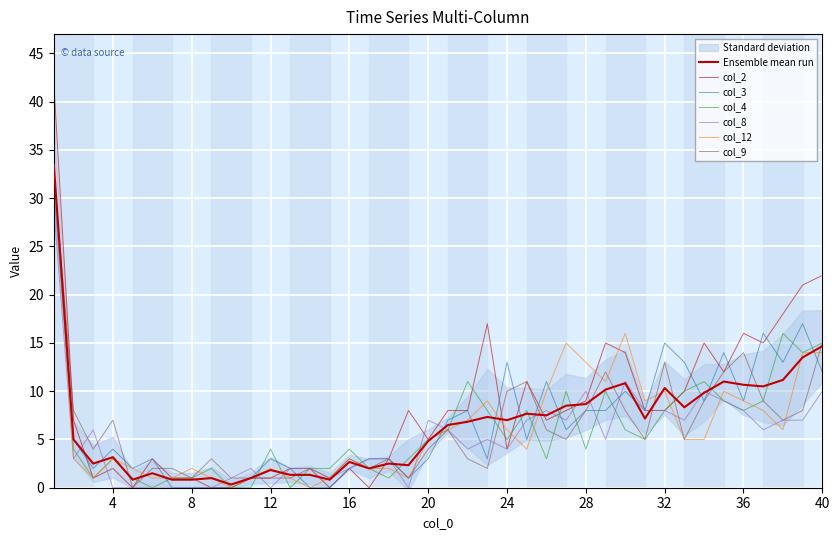

What is the sum of the col_4 values at 15 and 28?

6